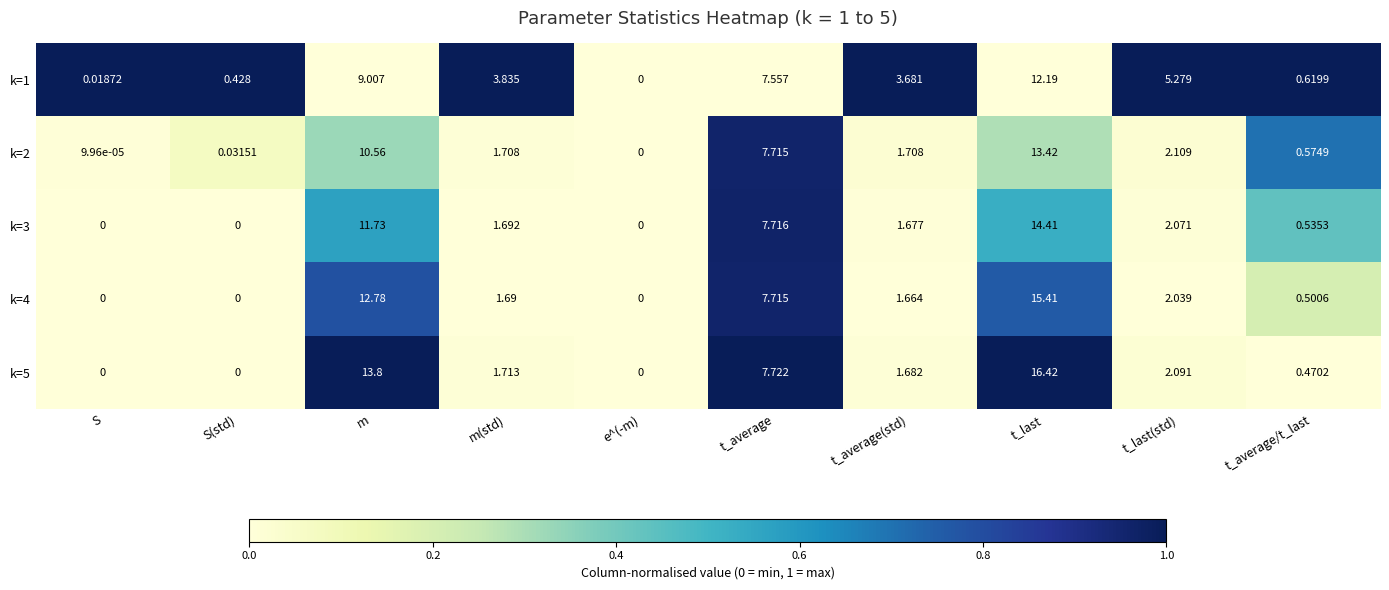

At which category is the sum across all series the highest?

t_last